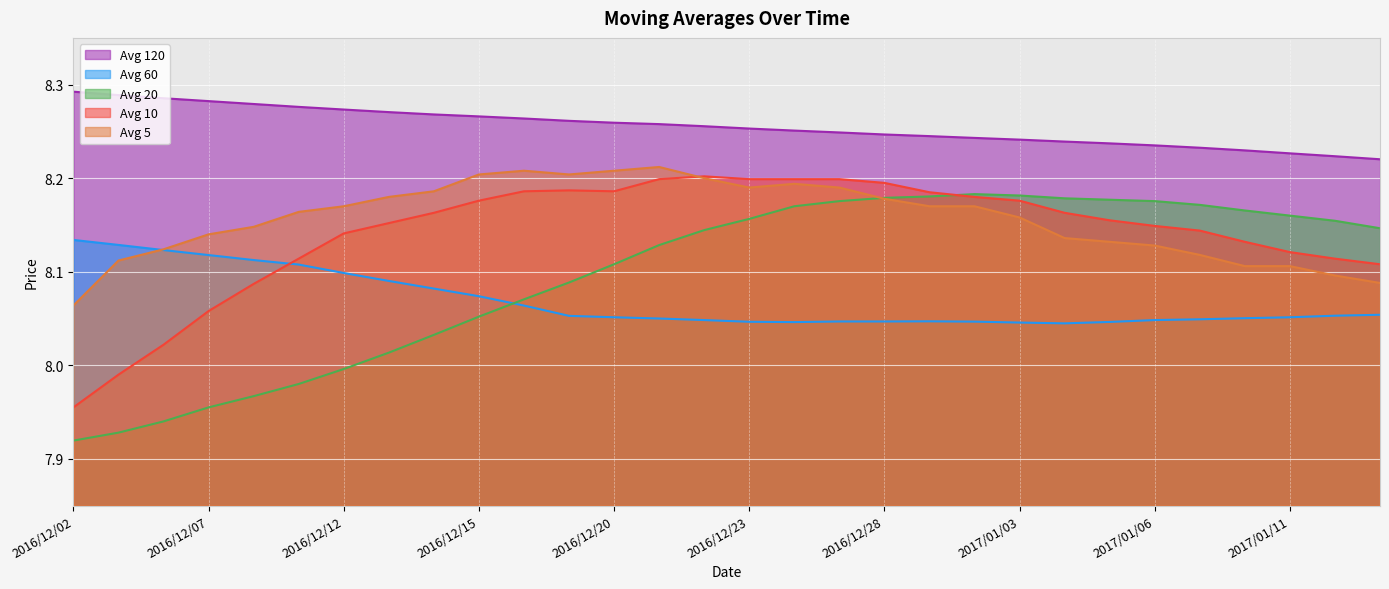

How many intersections are there between Avg 60 and Avg 20?

1